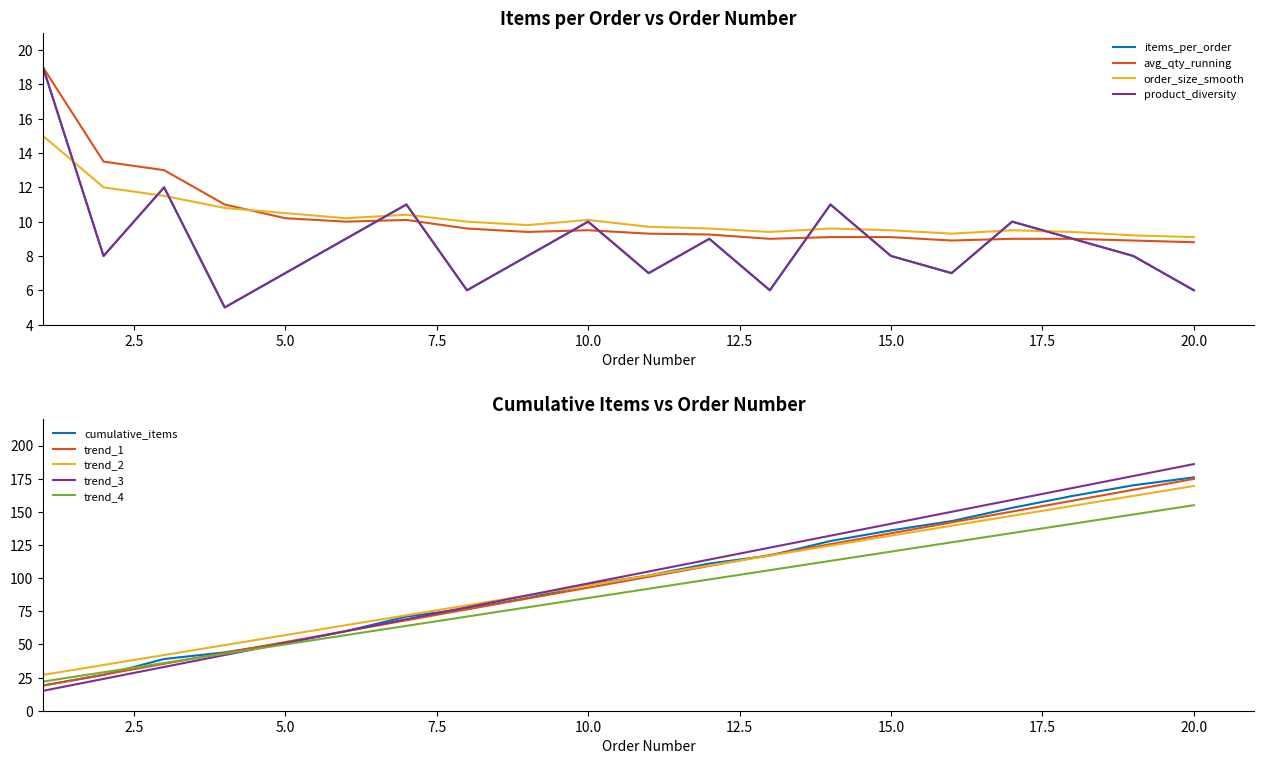

Is it true that trend_4 equals 164.9 at 15.0?

False